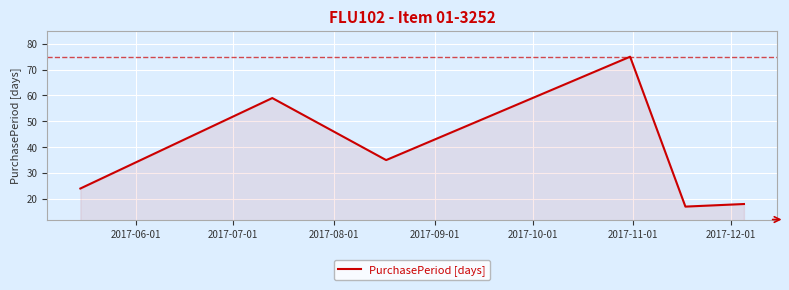

What is the smallest value displayed?

17